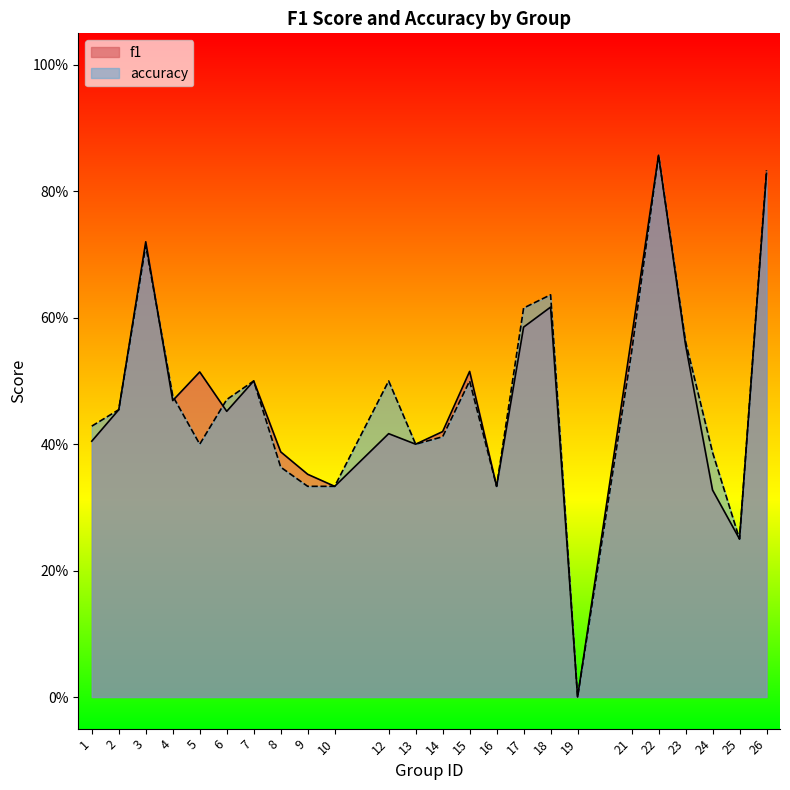

Which series has the largest total across all categories?

accuracy